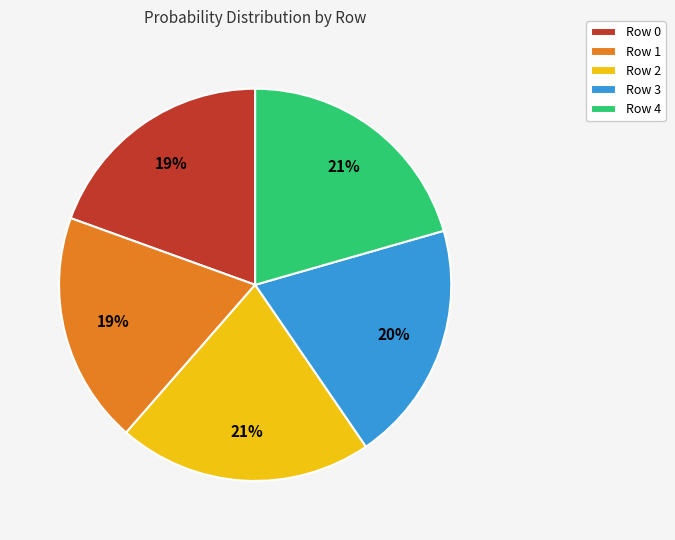

To the nearest percent, what is the combined percentage of Row 0 and Row 2?

40%